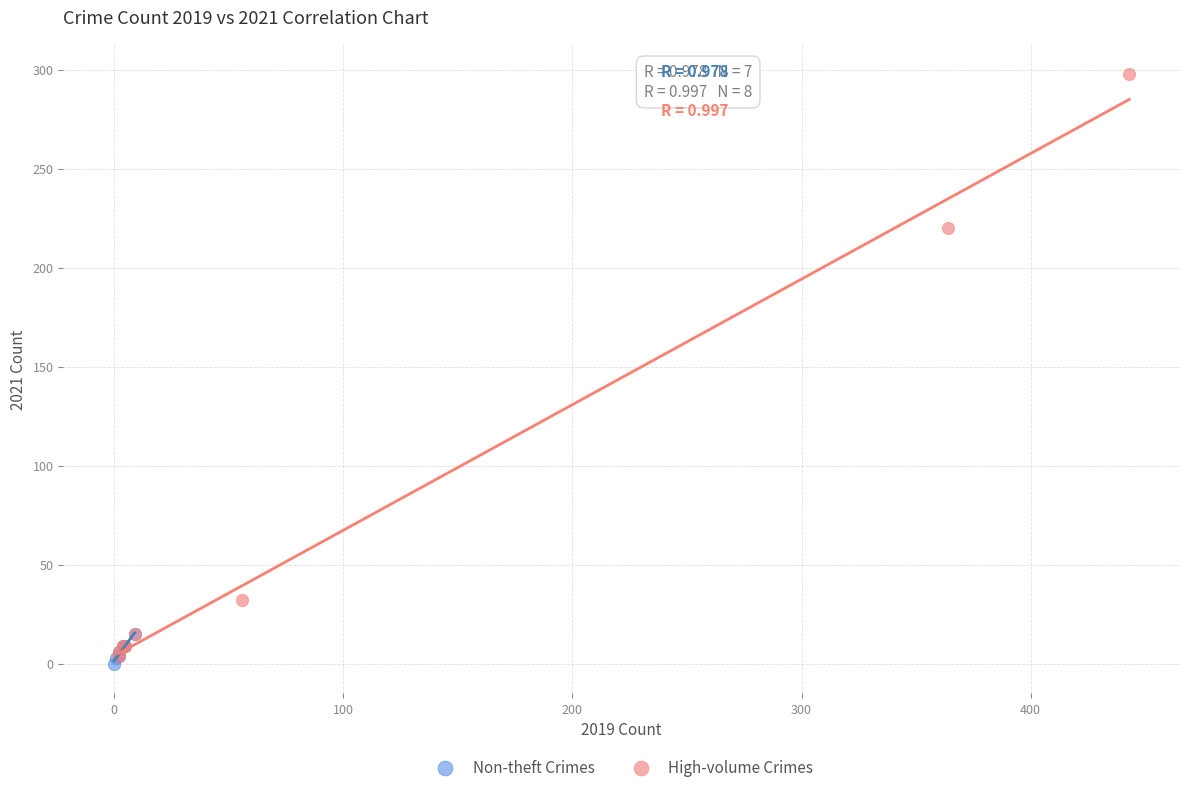

Which series has the widest spread of Y values?

High-volume Crimes